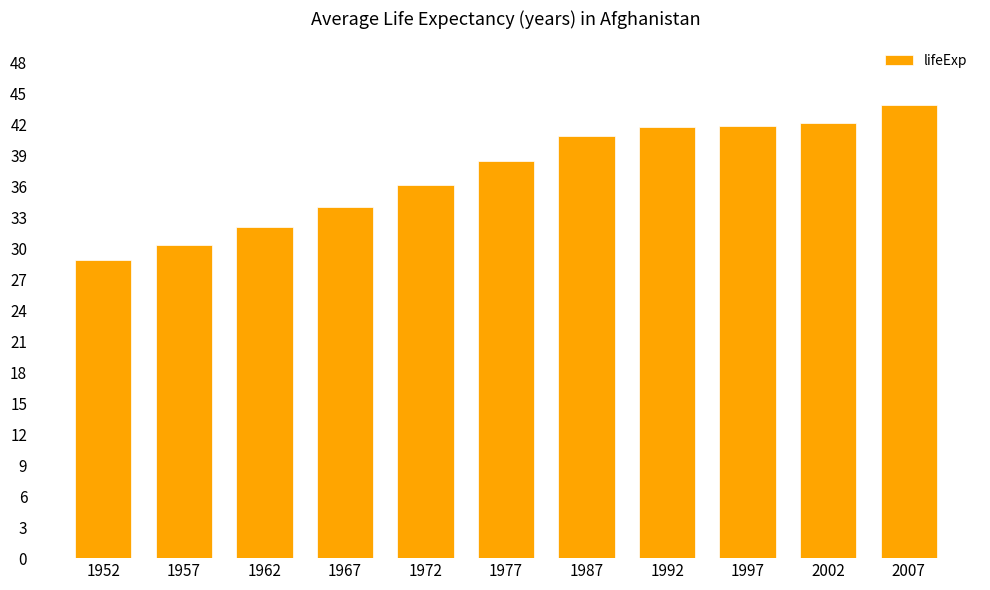

Is it true that the value at 1967 is 61.1?

False